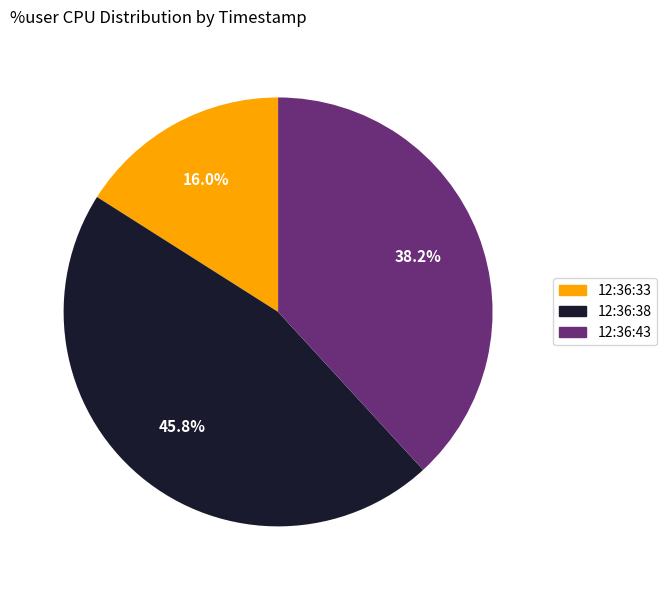

True or false: 12:36:33 accounts for 16% of the total.

True